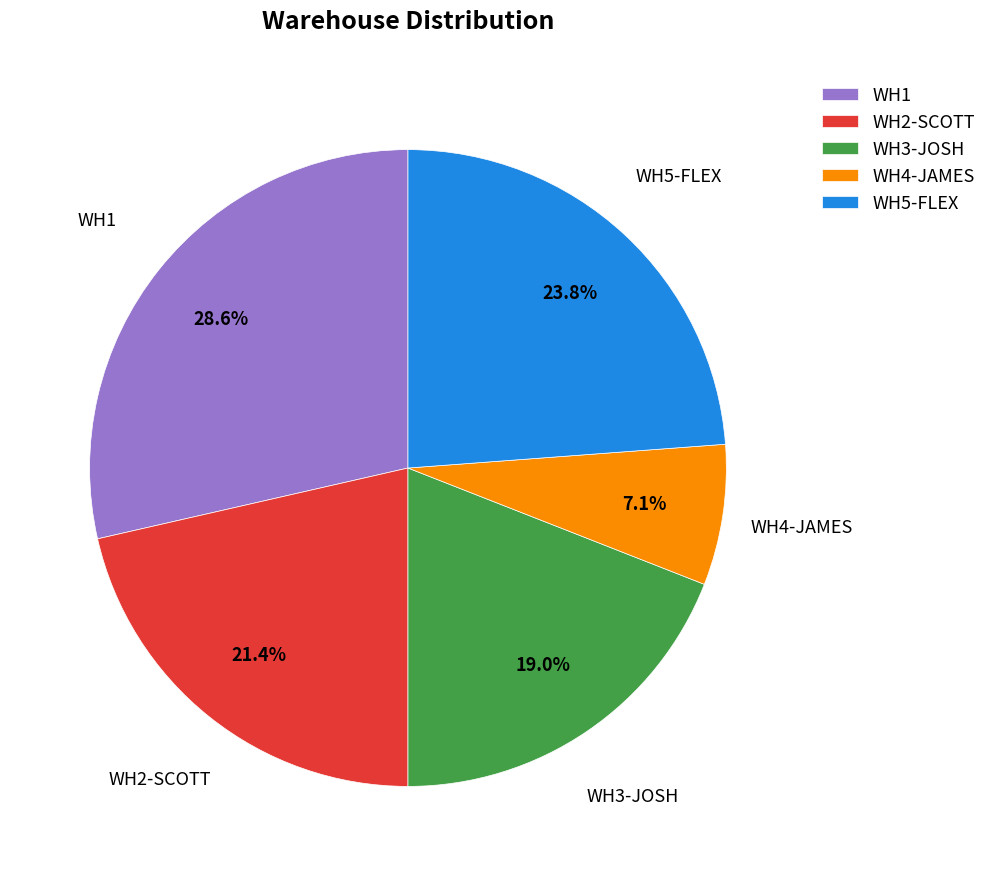

What is the largest slice in the pie chart?

WH1